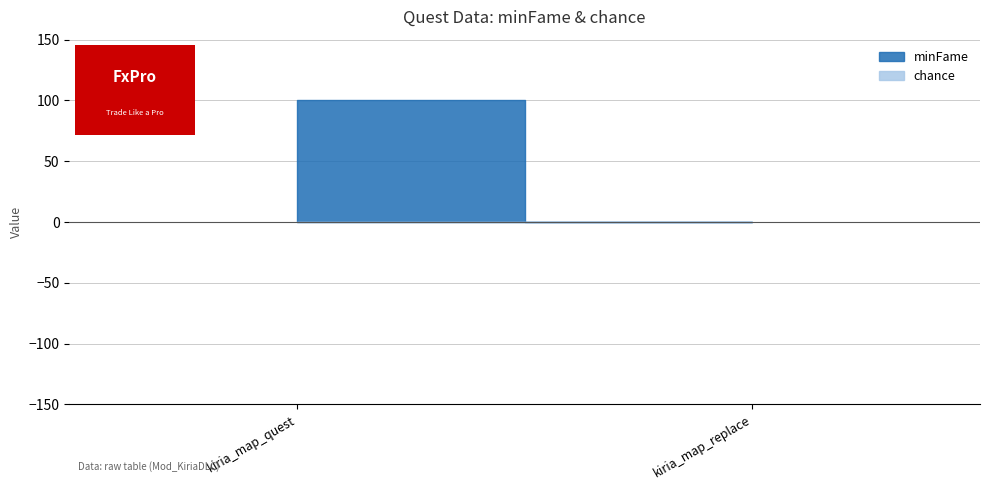

Which series has the largest total across all categories?

minFame